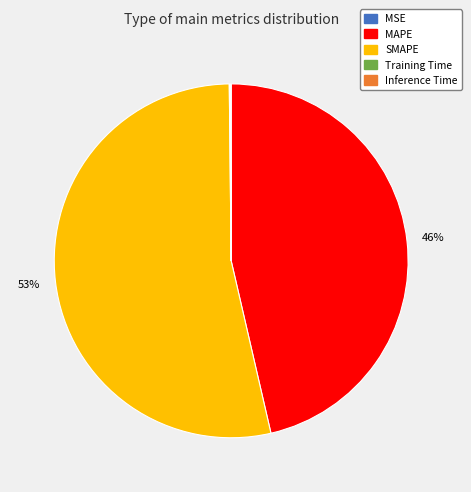

Is it true that SMAPE is 48% of the pie?

False